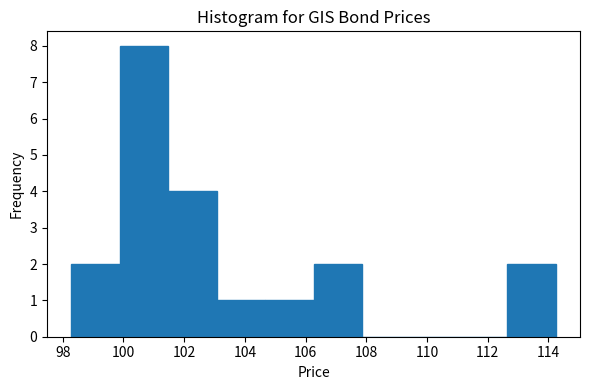

Reading left to right, transcribe this chart: for each bar, give the range it covers on the x-axis and its height. Neither the bar edges nor the heights are printed on the chart, so give them approximately, as read against the axes.

98.2 to 99.8: 2
99.8 to 101.4: 8
101.4 to 103.0: 4
103.0 to 104.6: 1
104.6 to 106.2: 1
106.2 to 107.8: 2
107.8 to 109.4: 0
109.4 to 111.0: 0
111.0 to 112.6: 0
112.6 to 114.2: 2